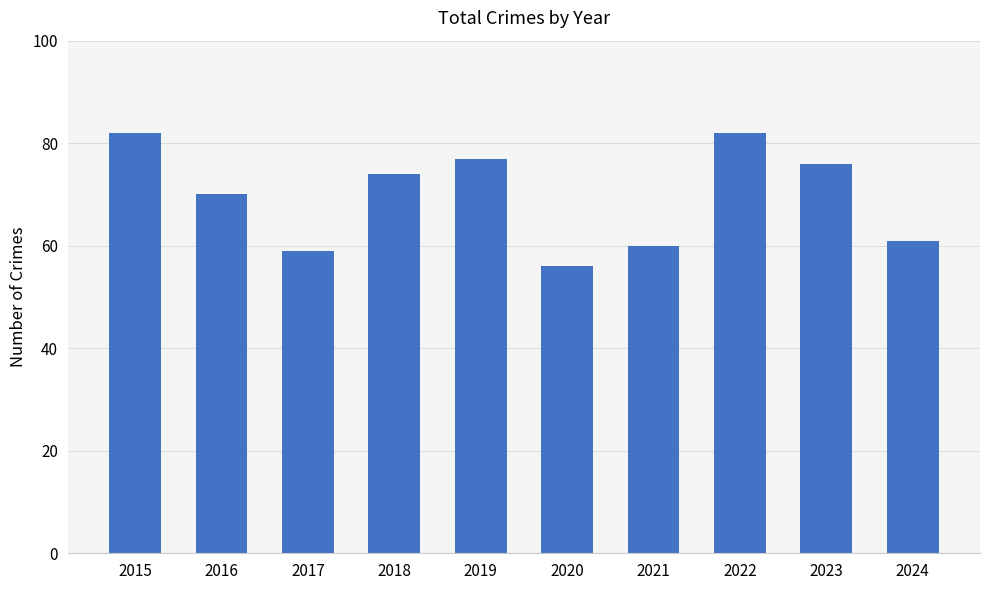

What is the minimum value shown in the chart?

56